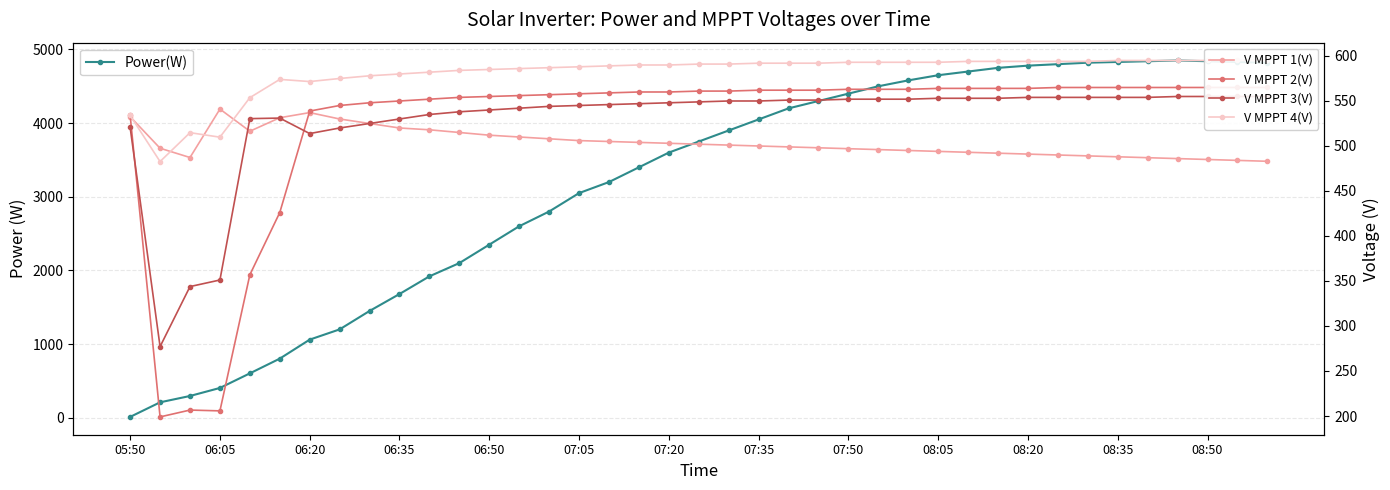

Where is V MPPT 4(V) nearest to the value 538?

05:50